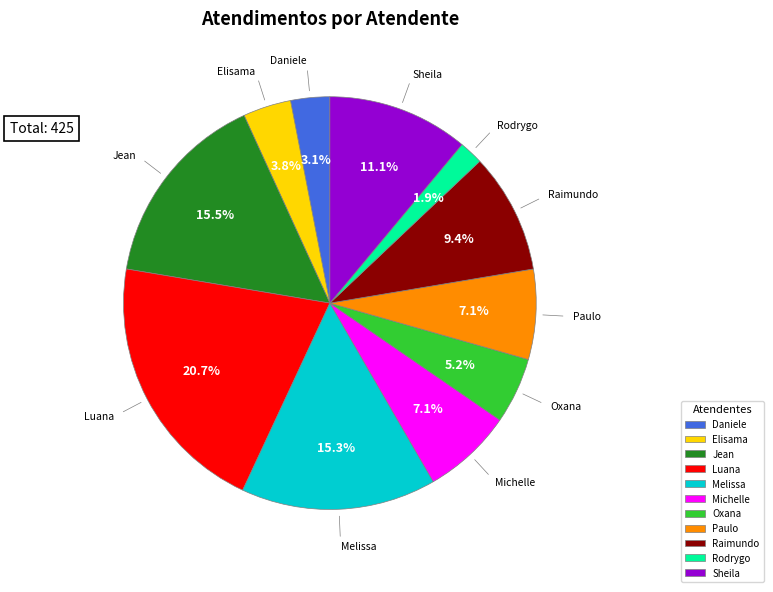

Which category has the smallest portion of the pie?

Rodrygo